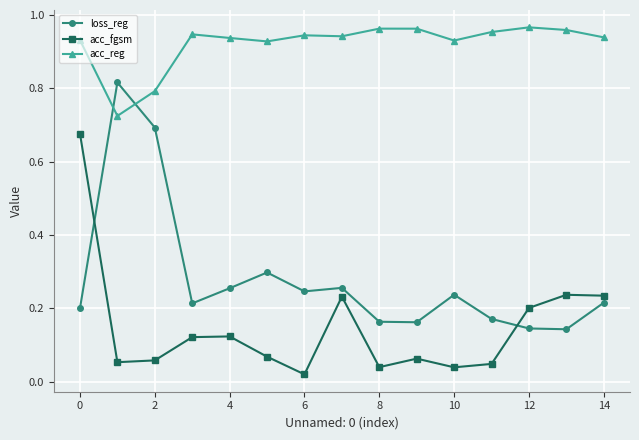

What is the sum of all acc_fgsm values?

2.2